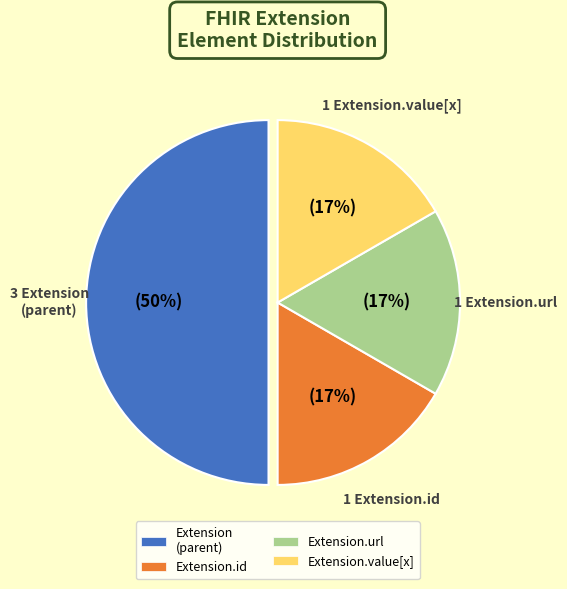

Count the number of slices in the pie.

4